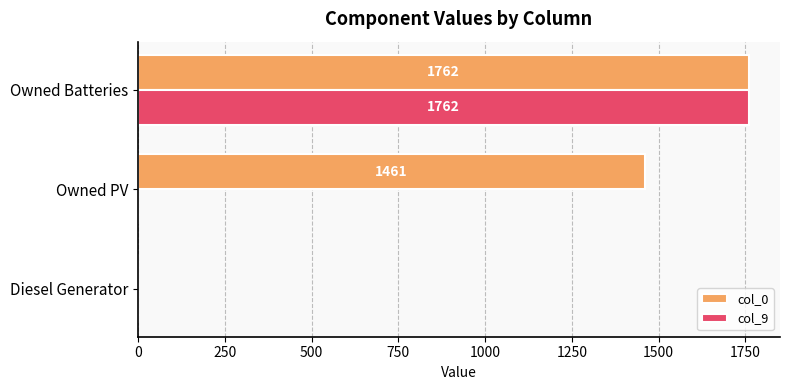

The value of col_0 at Diesel Generator is 0. True or false?

True